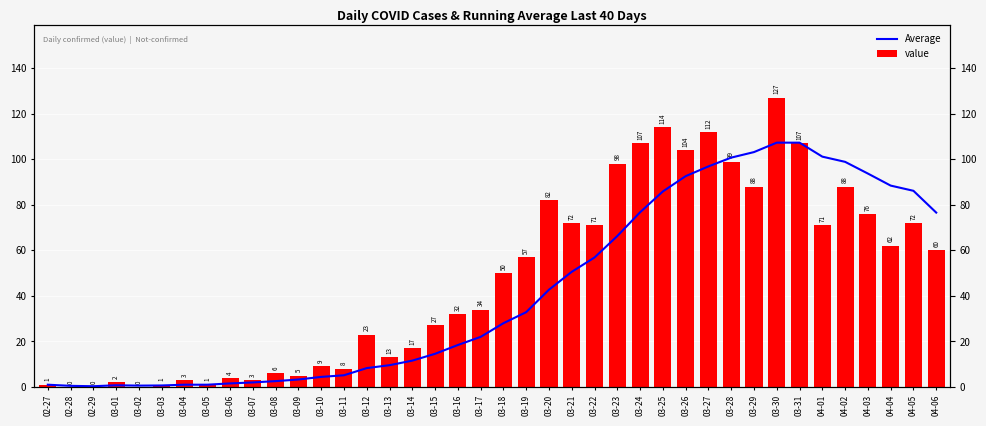

What is the greatest value displayed?

127.0